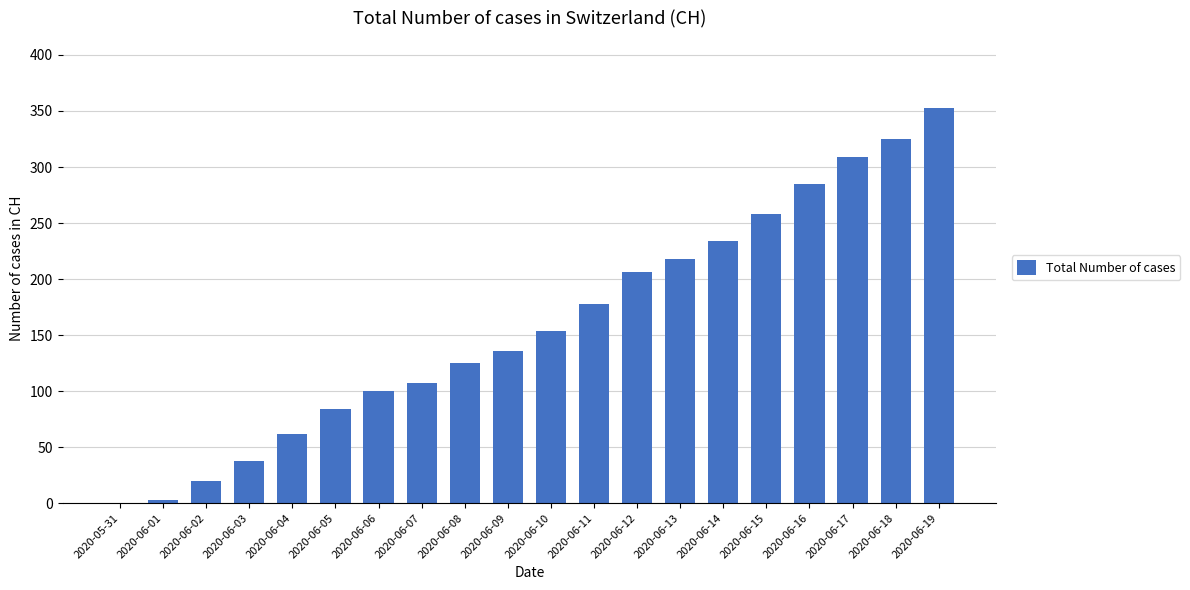

Approximately how many times larger is the value at 2020-06-16 compared to 2020-06-10?

1.9